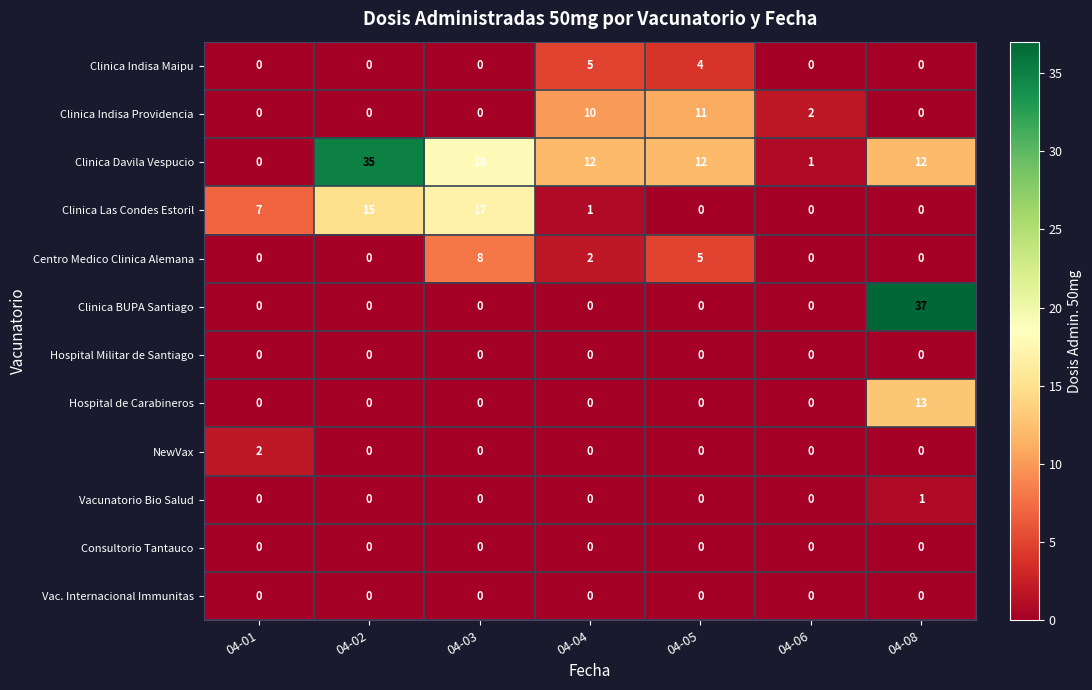

At which category is the sum across all series the highest?

04-08